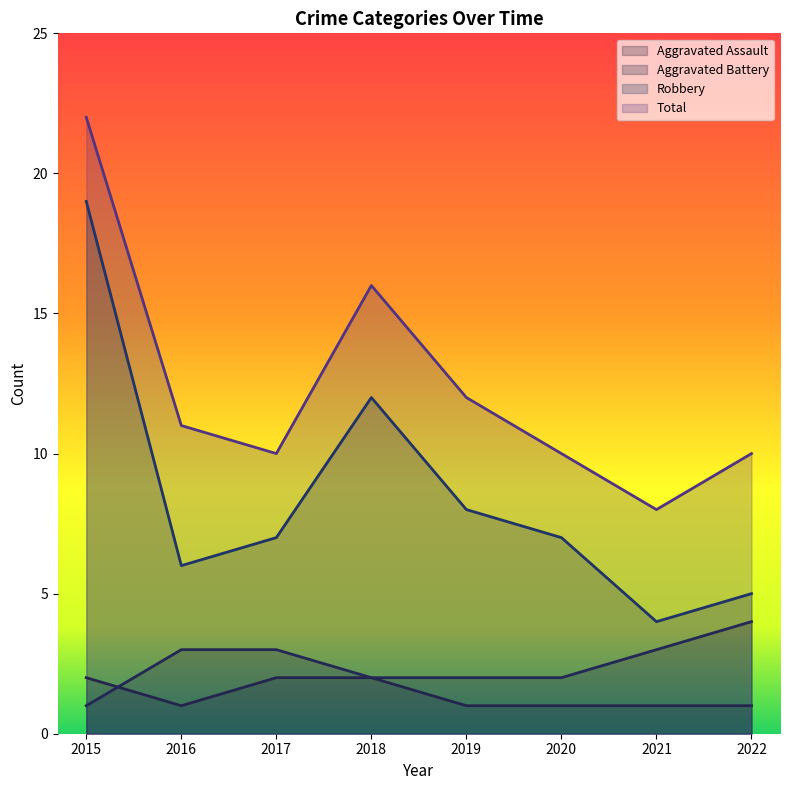

At which category is the sum across all series the highest?

2015